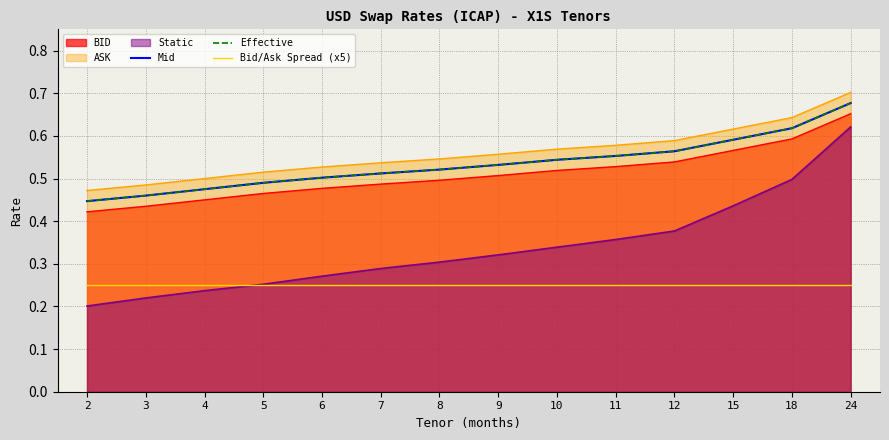

How many lines are shown in the chart?

6